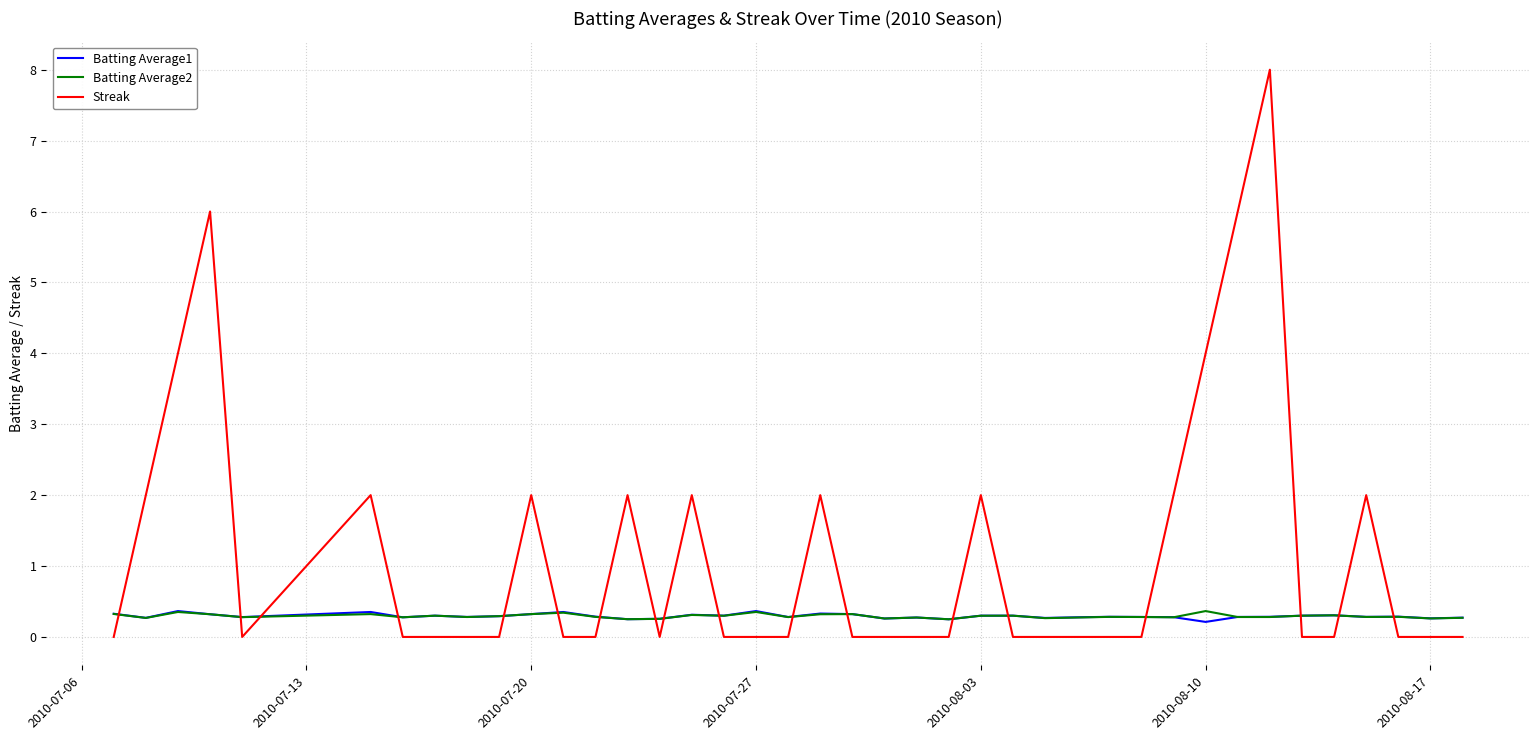

True or false: Batting Average2 and Streak cross at least once.

True